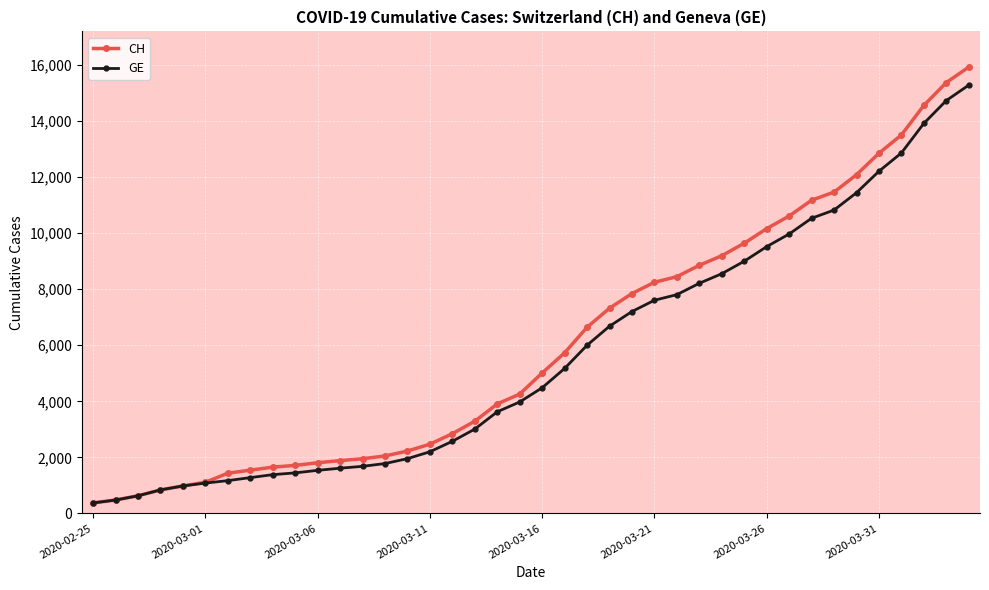

Which series has the largest range (max minus min)?

CH